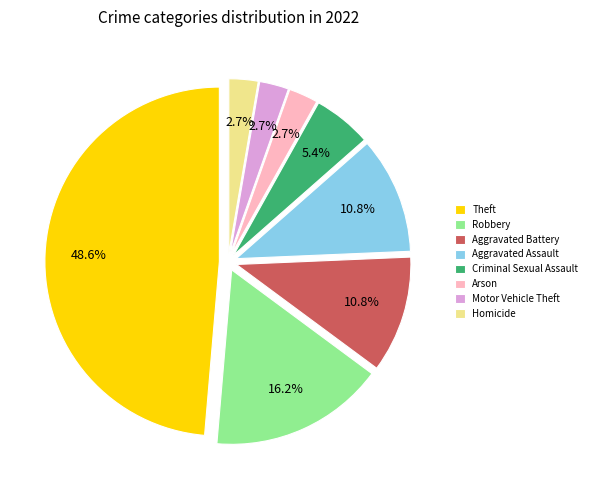

Which category has the biggest portion of the pie?

Theft